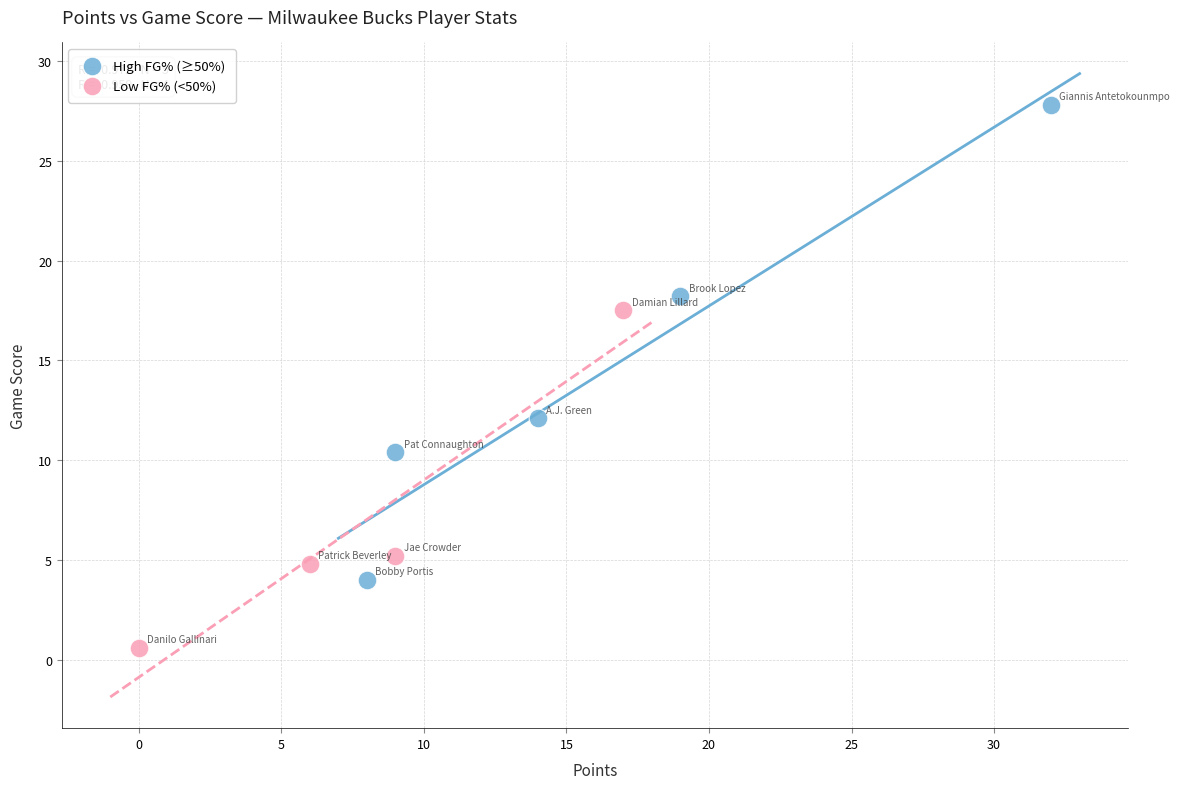

Which series reaches the maximum Y coordinate?

High FG% (≥50%)